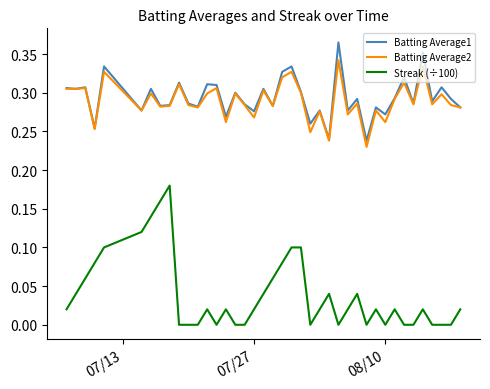

List the series in order of their peak value, highest first.

Batting Average1, Batting Average2, Streak (÷100)